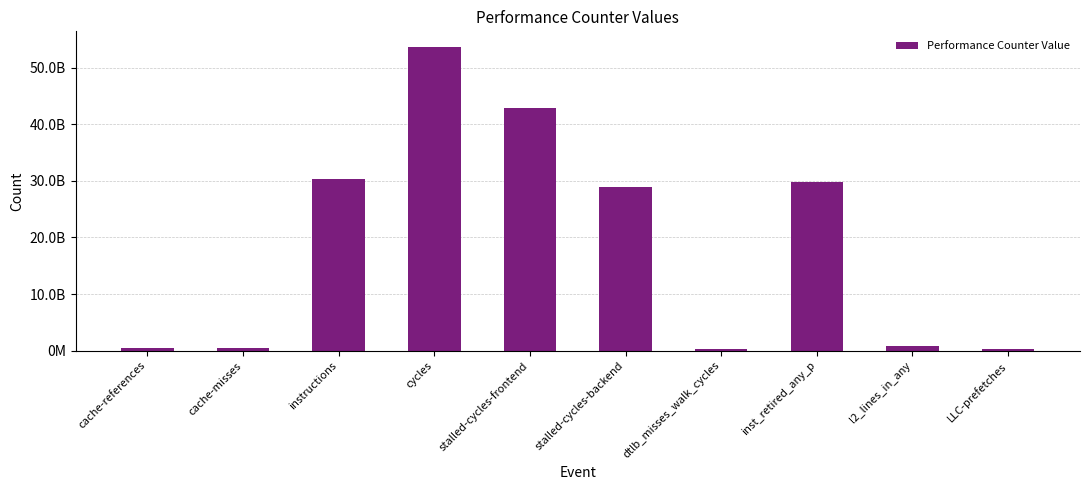

Rank the categories by value from highest to lowest.

cycles, stalled-cycles-frontend, instructions, inst_retired_any_p, stalled-cycles-backend, l2_lines_in_any, cache-references, cache-misses, LLC-prefetches, dtlb_misses_walk_cycles